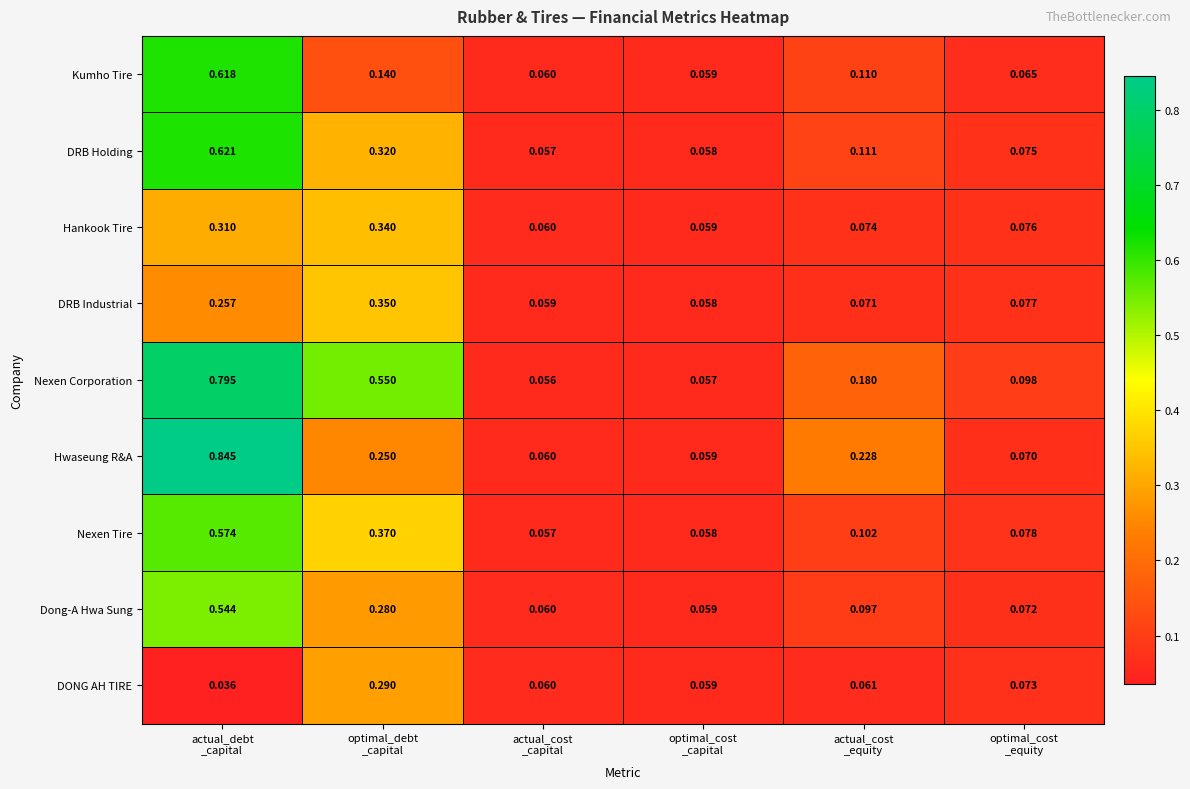

Between optimal_debt
_capital and optimal_cost
_equity, which series saw the biggest shift?

Nexen Corporation